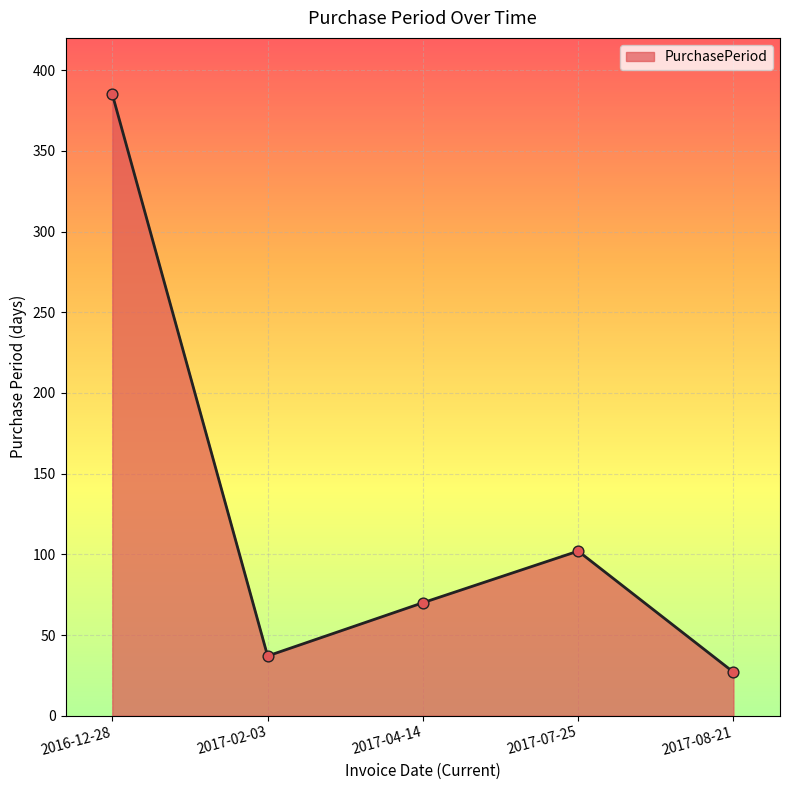

What is the ratio of the value at 2016-12-28 to the value at 2017-02-03?

10.4